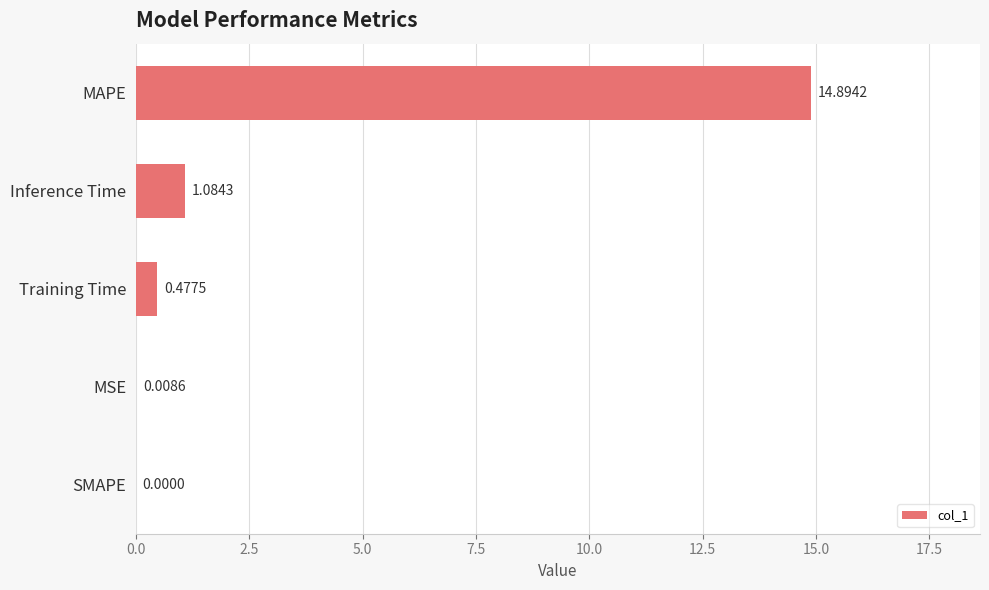

Does the chart contain stacked bars?

No